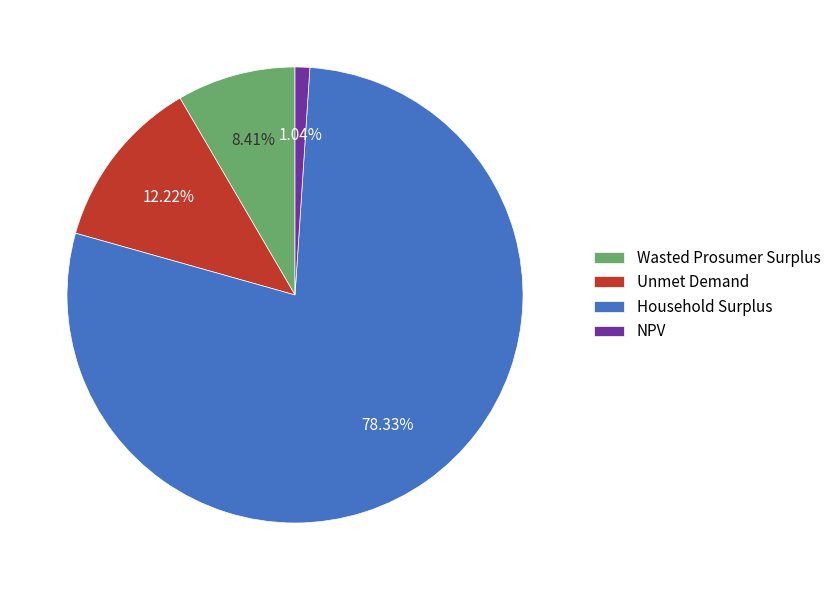

Which slice is the smallest?

NPV